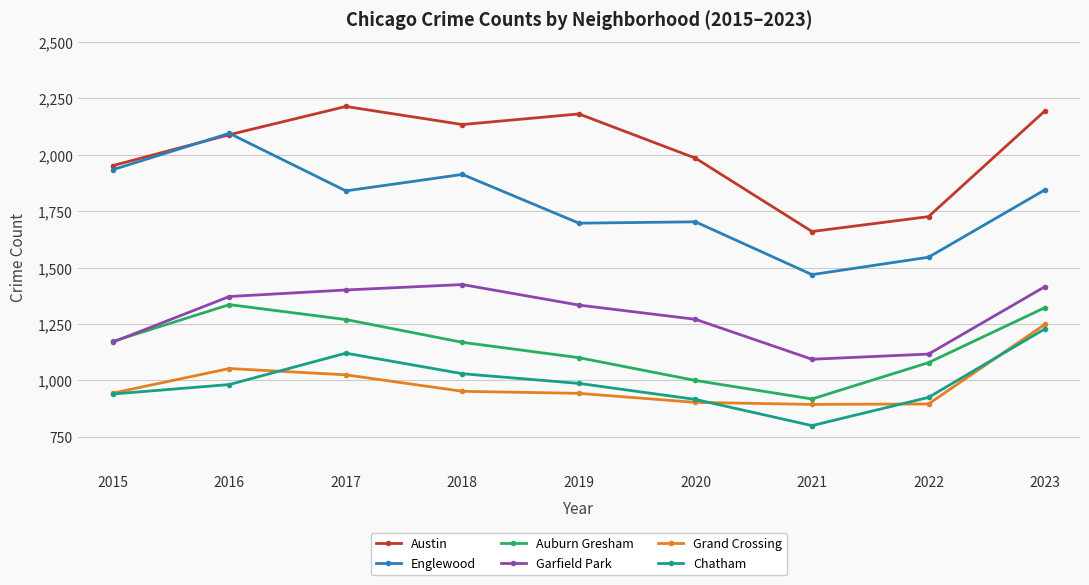

Where is the first local minimum for Chatham?

2021